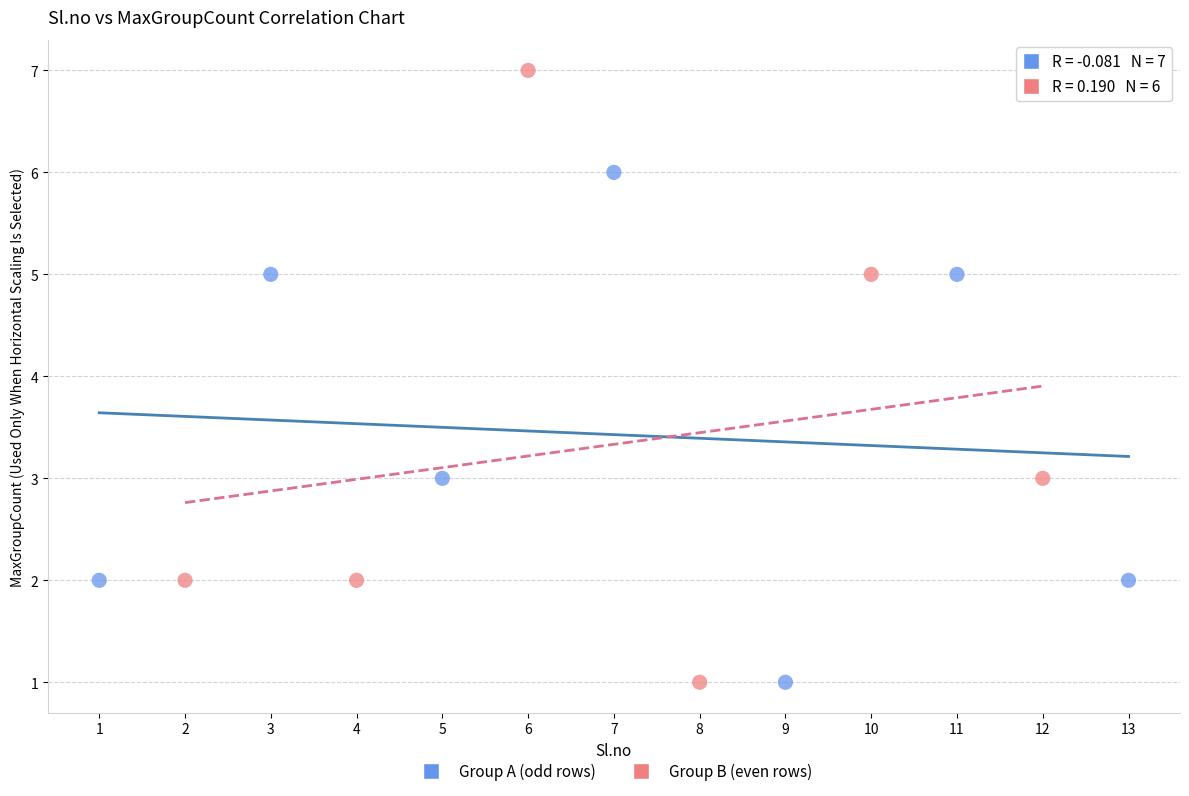

Which series has the widest spread of Y values?

Group B (even rows)